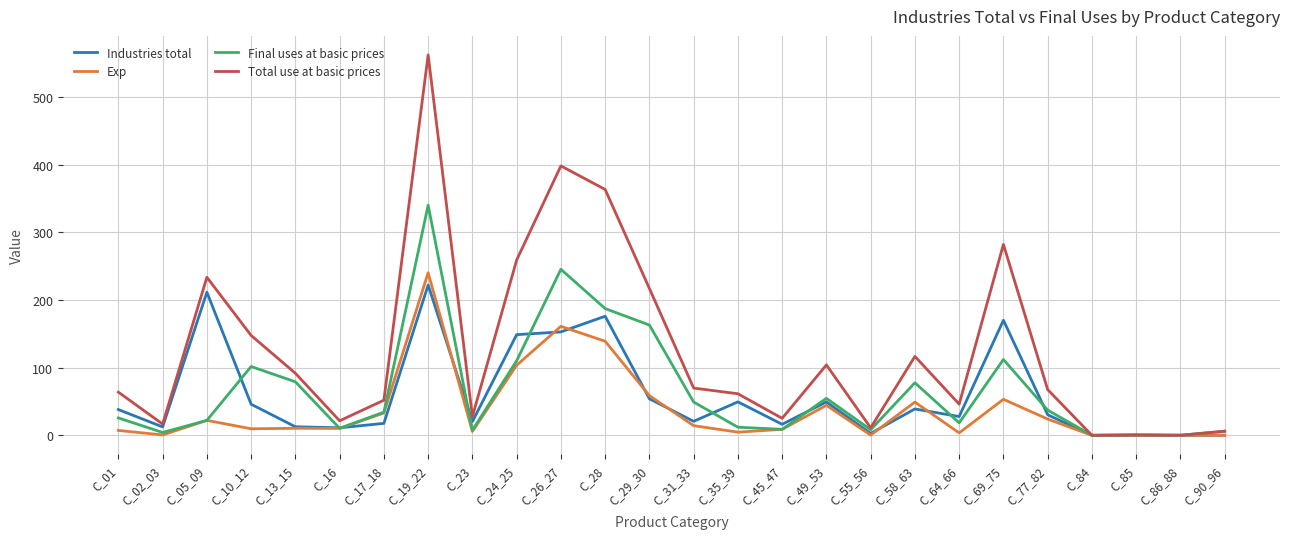

Which category has the highest value in the Final uses at basic prices series?

C_19_22